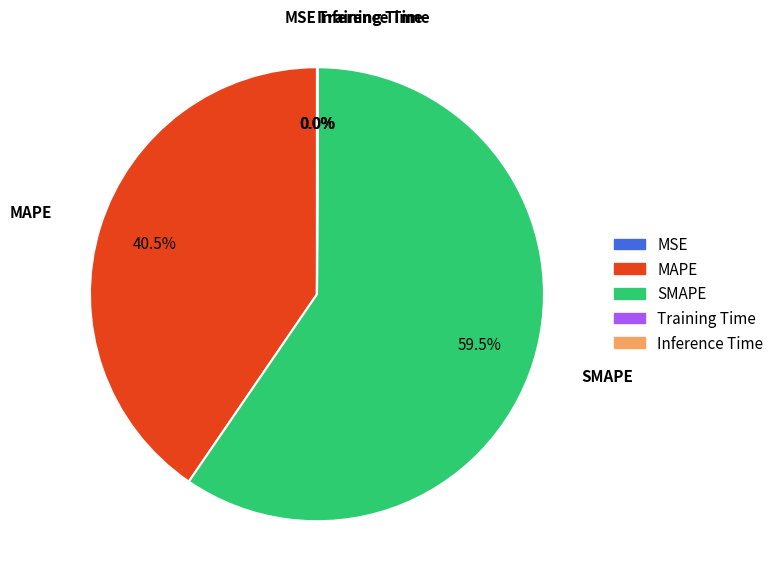

Which slice is the largest?

SMAPE